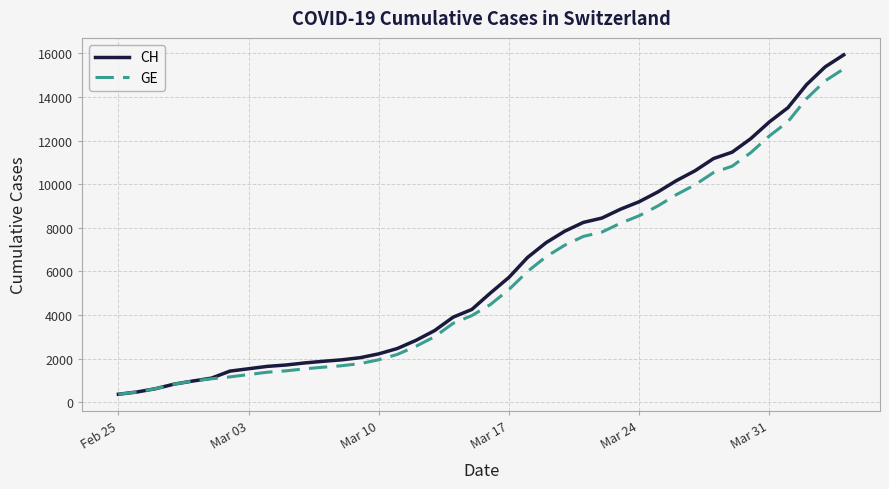

What is the highest value of the CH series?

15926